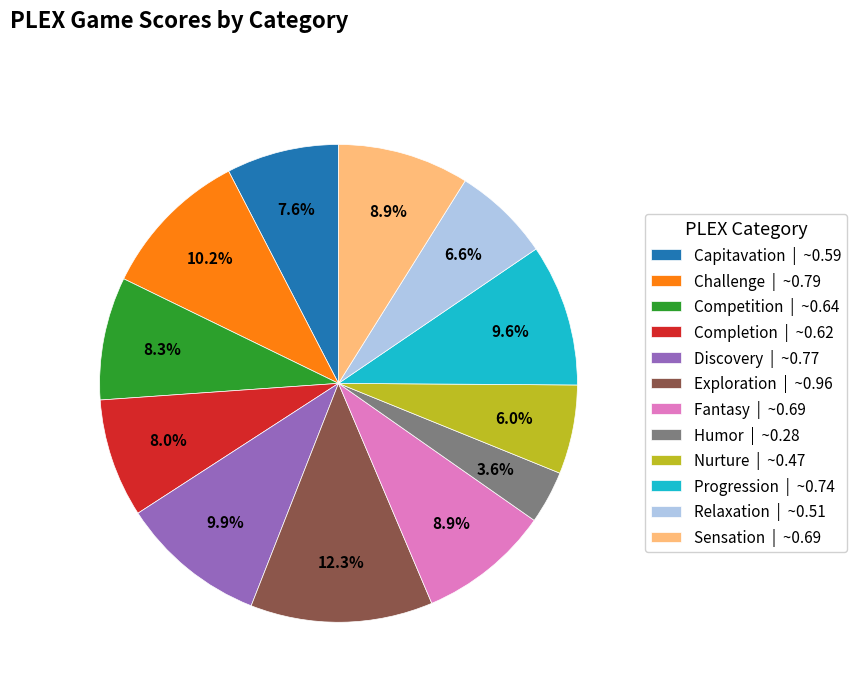

To the nearest percent, what is the difference between the largest and smallest slice percentages?

9%